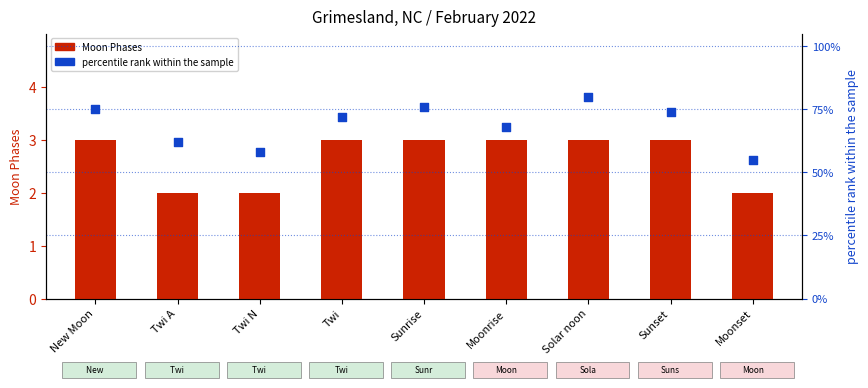

At which category is the sum across all series the highest?

Solar noon